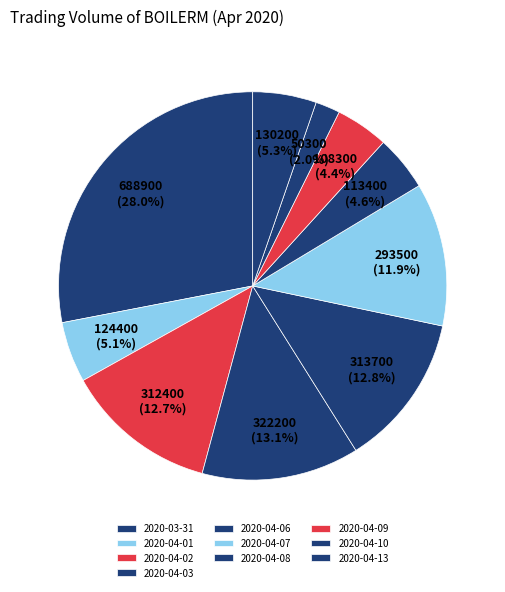

True or false: 2020-04-06 accounts for 22% of the total.

False